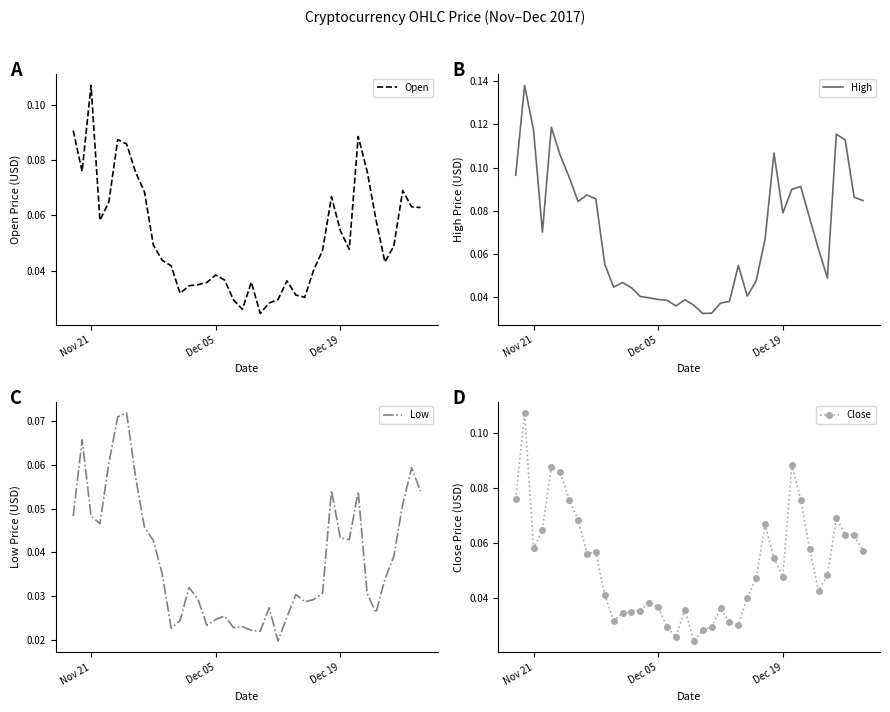

How many High values are between 0 and 1?

40